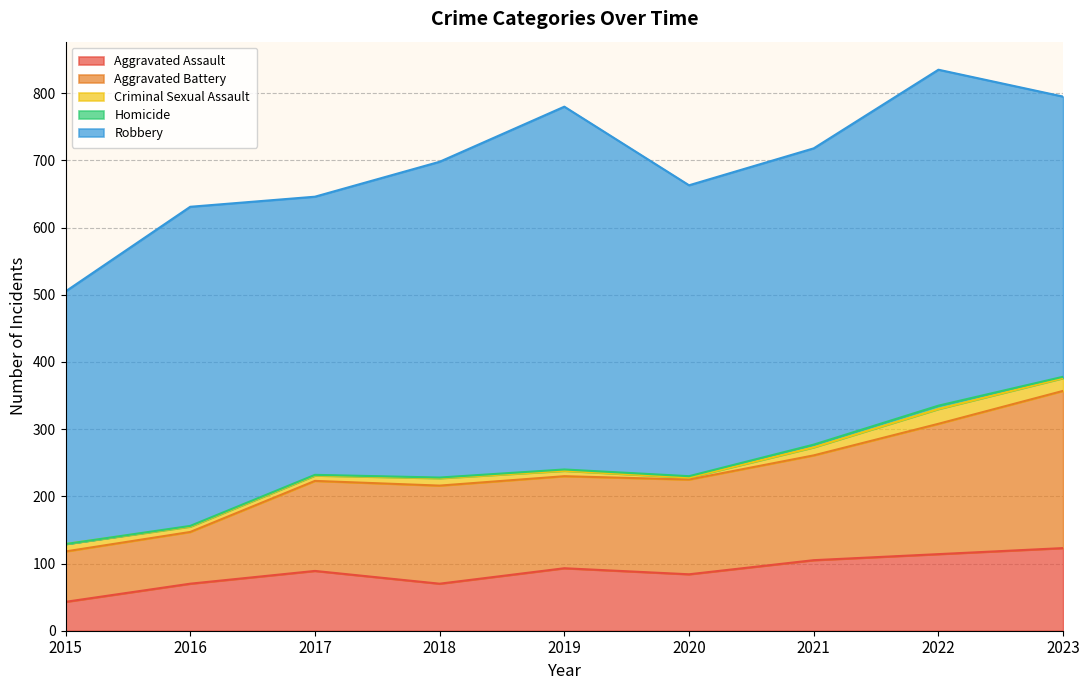

What is the approximate value of Aggravated Assault at 2018?

70